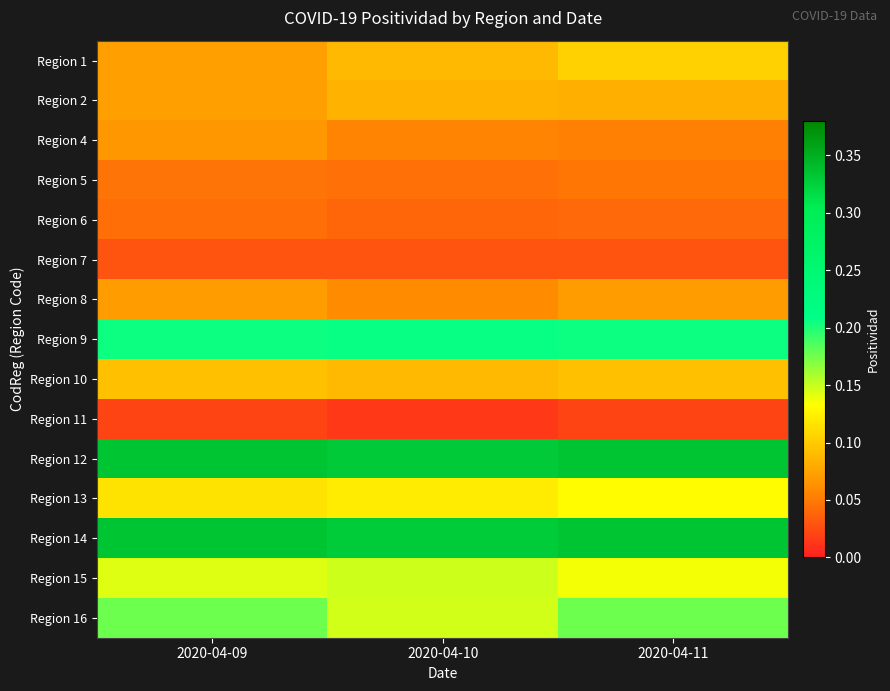

Reading left to right, transcribe all the data shown in this chart.

Region 1: 2020-04-09=0.1	2020-04-10=0.1	2020-04-11=0.1
Region 2: 2020-04-09=0.1	2020-04-10=0.1	2020-04-11=0.1
Region 4: 2020-04-09=0.1	2020-04-10=0.1	2020-04-11=0.1
Region 5: 2020-04-09=0.0	2020-04-10=0.0	2020-04-11=0.0
Region 6: 2020-04-09=0.0	2020-04-10=0.0	2020-04-11=0.0
Region 7: 2020-04-09=0.0	2020-04-10=0.0	2020-04-11=0.0
Region 8: 2020-04-09=0.1	2020-04-10=0.1	2020-04-11=0.1
Region 9: 2020-04-09=0.2	2020-04-10=0.2	2020-04-11=0.2
Region 10: 2020-04-09=0.1	2020-04-10=0.1	2020-04-11=0.1
Region 11: 2020-04-09=0.0	2020-04-10=0.0	2020-04-11=0.0
Region 12: 2020-04-09=0.3	2020-04-10=0.3	2020-04-11=0.3
Region 13: 2020-04-09=0.1	2020-04-10=0.1	2020-04-11=0.1
Region 14: 2020-04-09=0.3	2020-04-10=0.3	2020-04-11=0.3
Region 15: 2020-04-09=0.1	2020-04-10=0.1	2020-04-11=0.1
Region 16: 2020-04-09=0.2	2020-04-10=0.1	2020-04-11=0.2